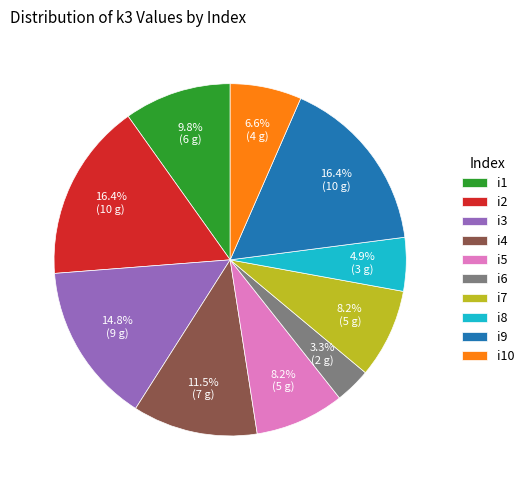

Which has a higher value, i2 or i6?

i2